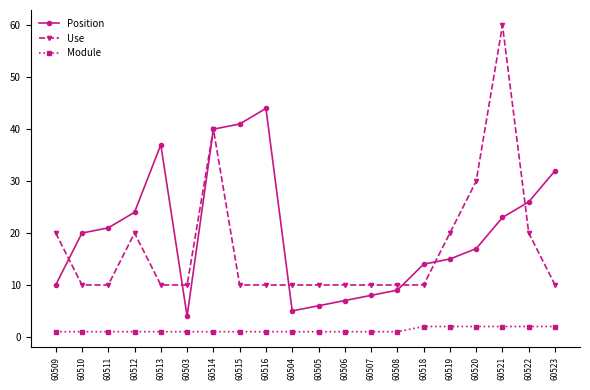

Which series has the widest spread of values?

Use